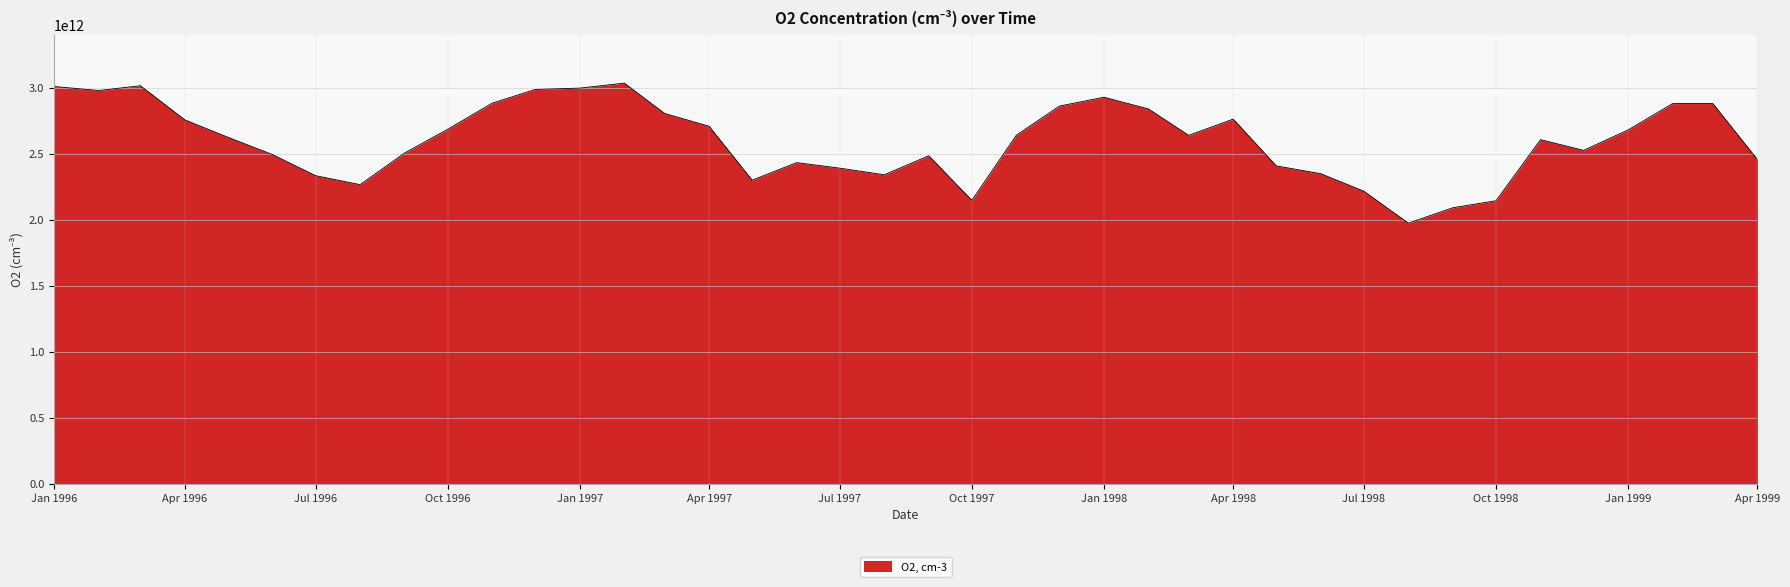

Is this an area chart (filled region under the line)?

Yes